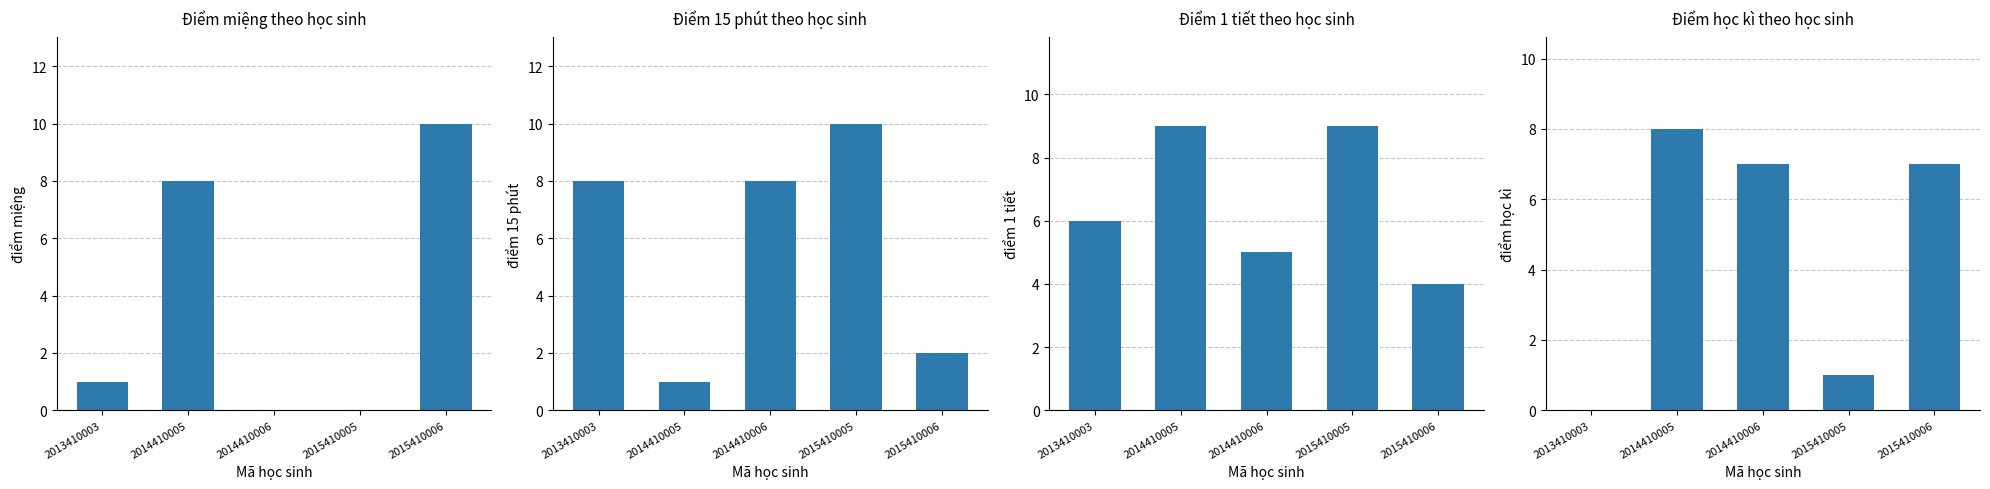

The điểm 1 tiết series shows 5 at 2014410006. True or false?

True